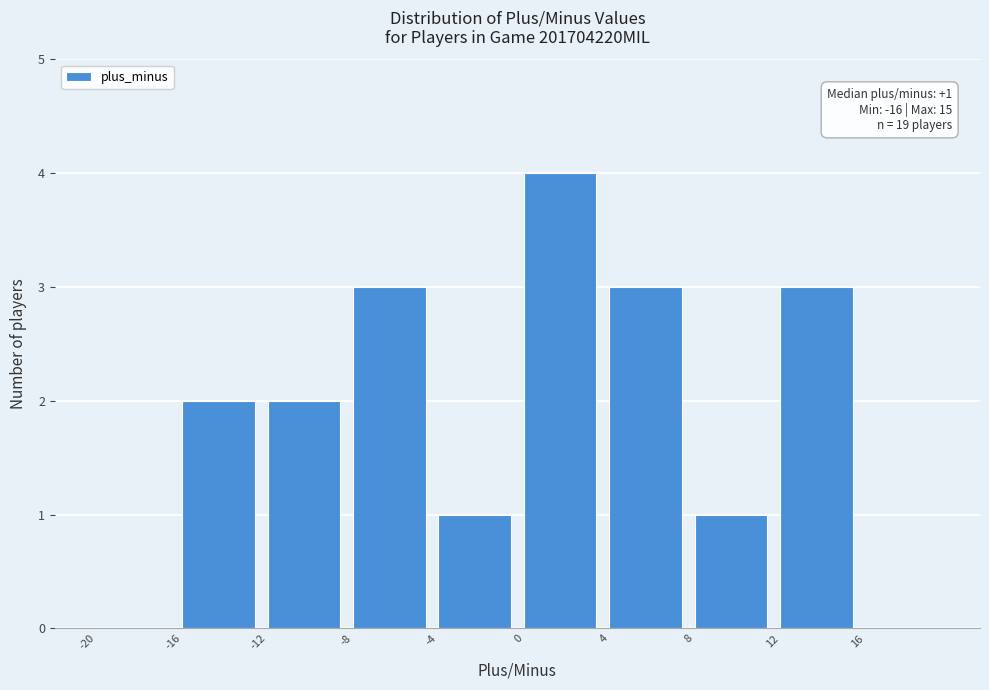

Which range on the x-axis has the tallest bar?

0 to 4